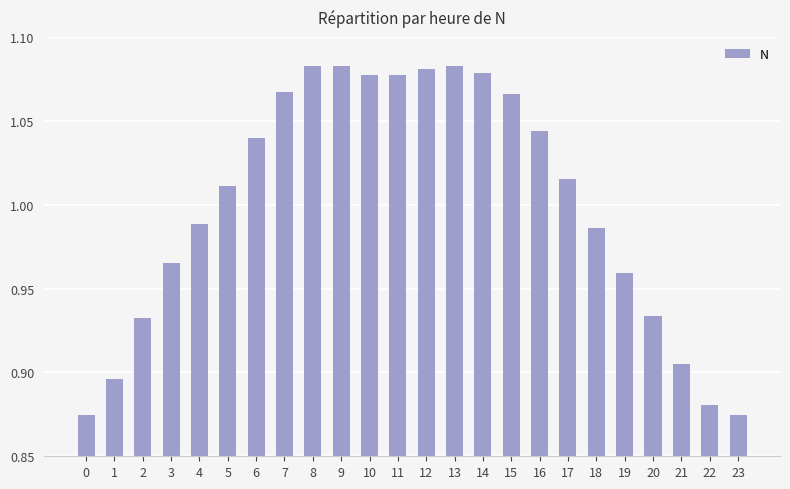

How many distinct data groups are displayed?

1